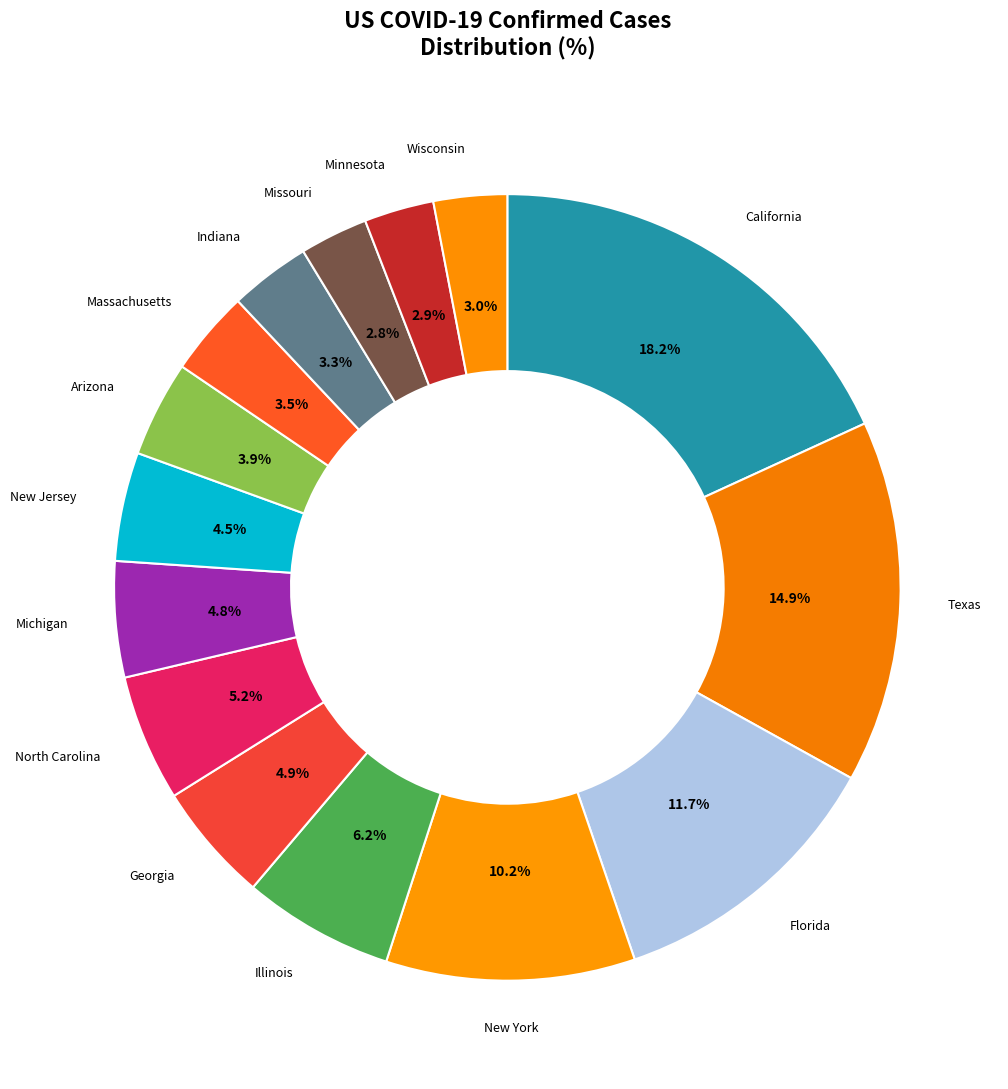

To the nearest percent, what portion does Arizona represent?

4%